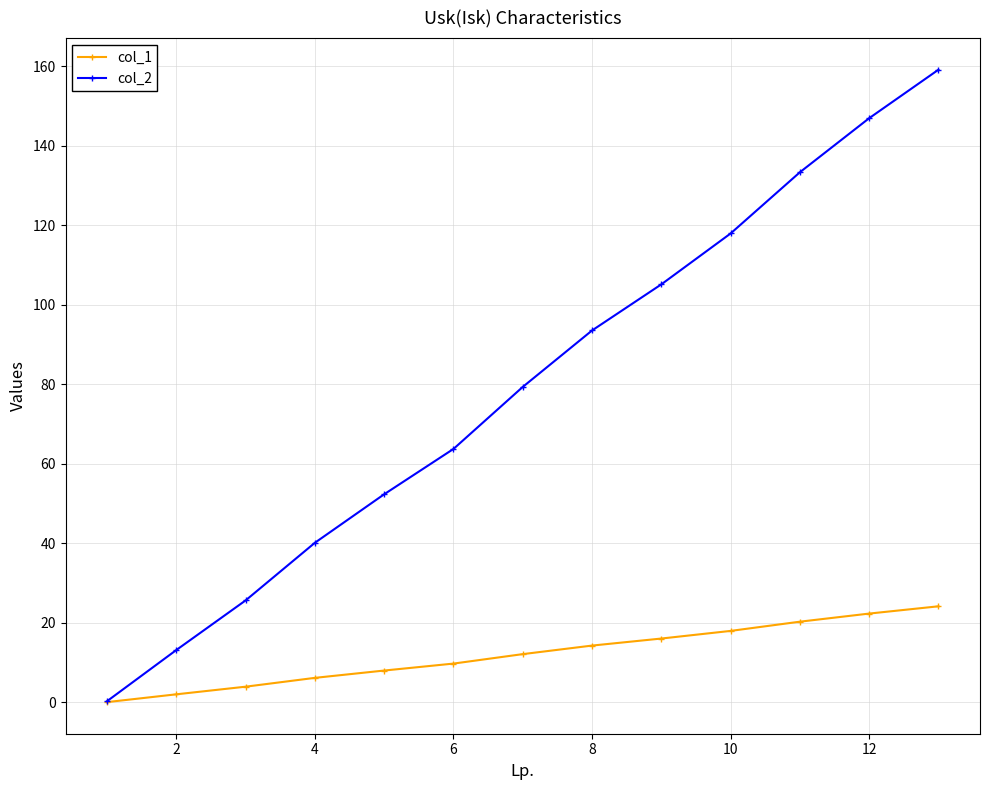

How many data points in col_1 are above 12?

7